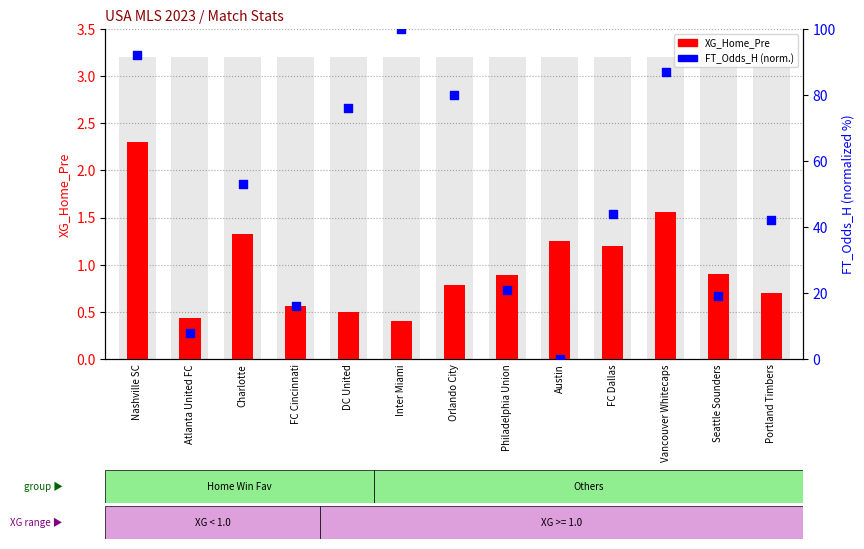

At how many categories does at least one series exceed 6?

12